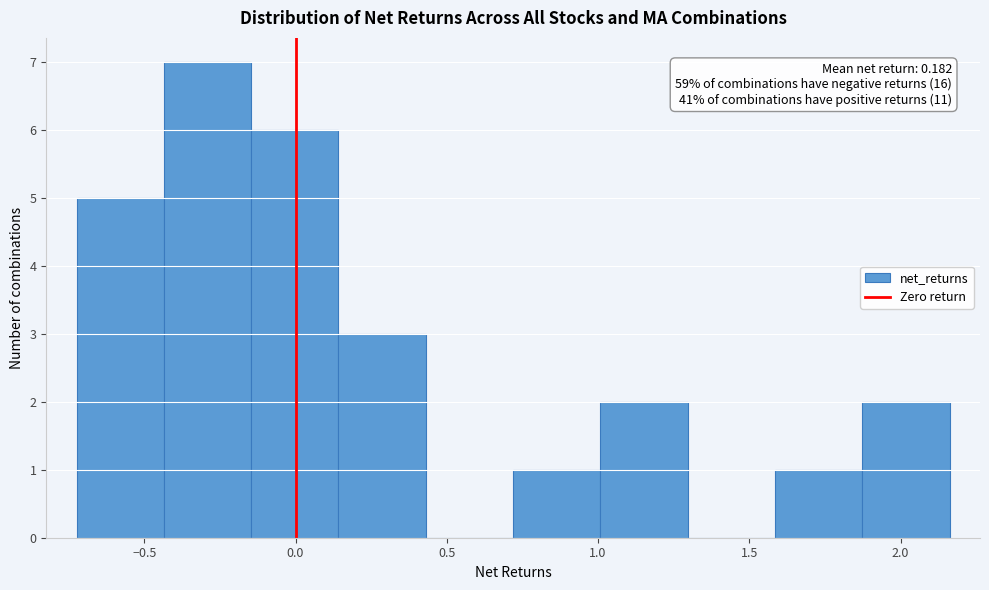

Which range on the x-axis has the tallest bar?

-0.45 to -0.15